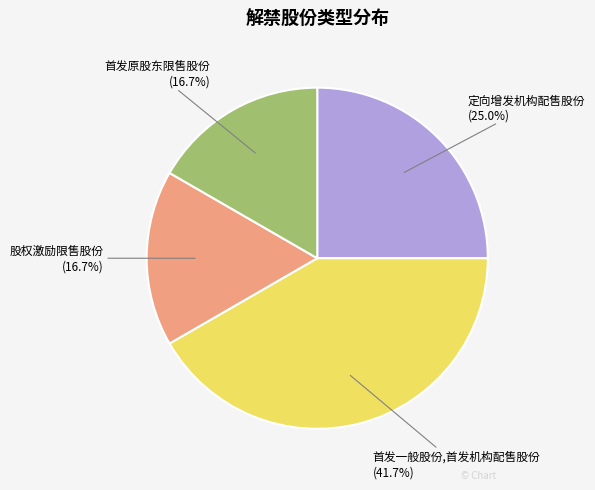

To the nearest percent, what is the difference between the largest and smallest slice percentages?

25%